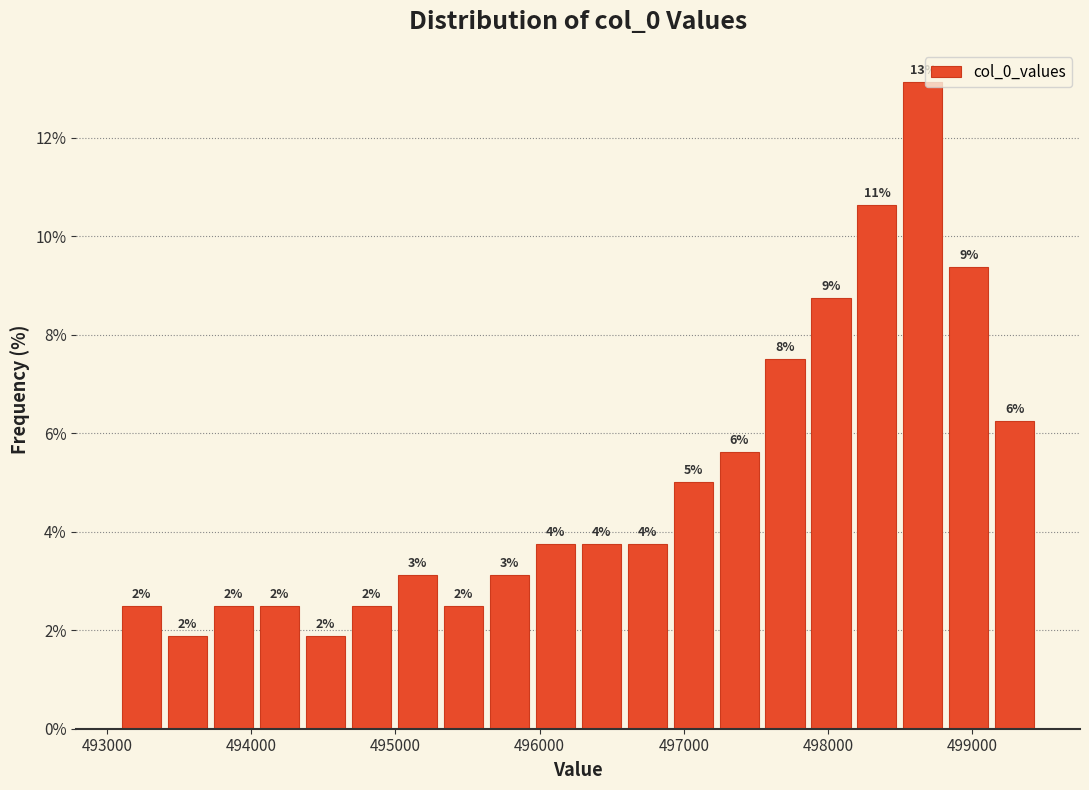

Read against the x-axis, roughly where is the centre of the tallest bar?

498700